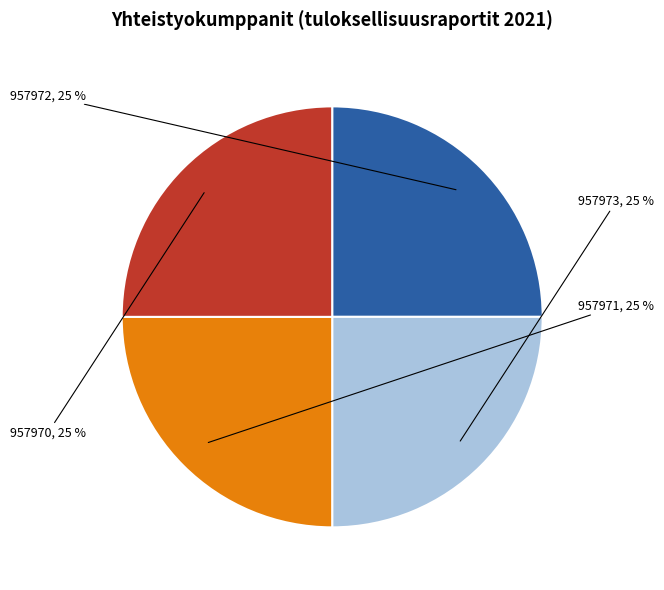

Do 957970 and 957971 together represent more than half of the pie?

No